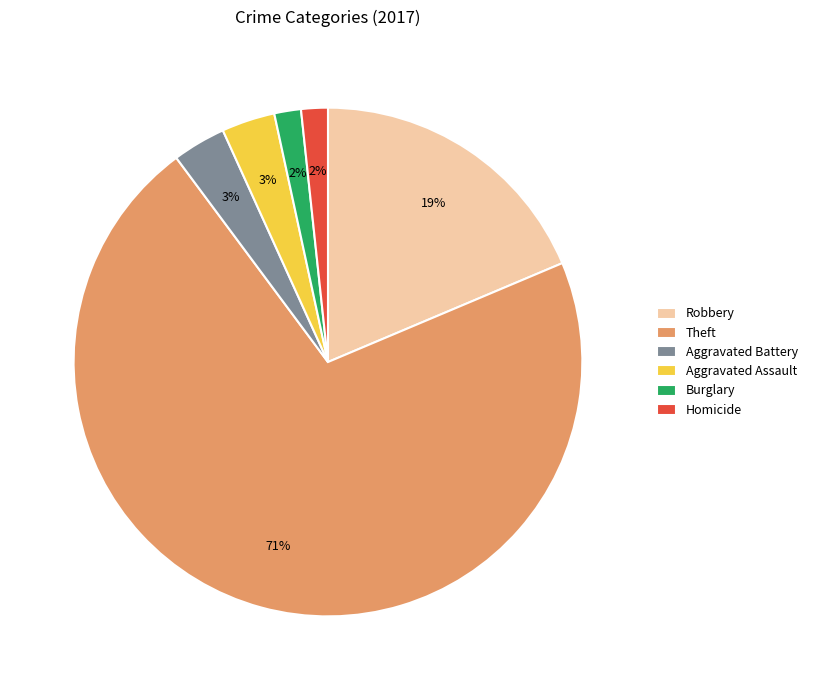

Which slice is the largest?

Theft